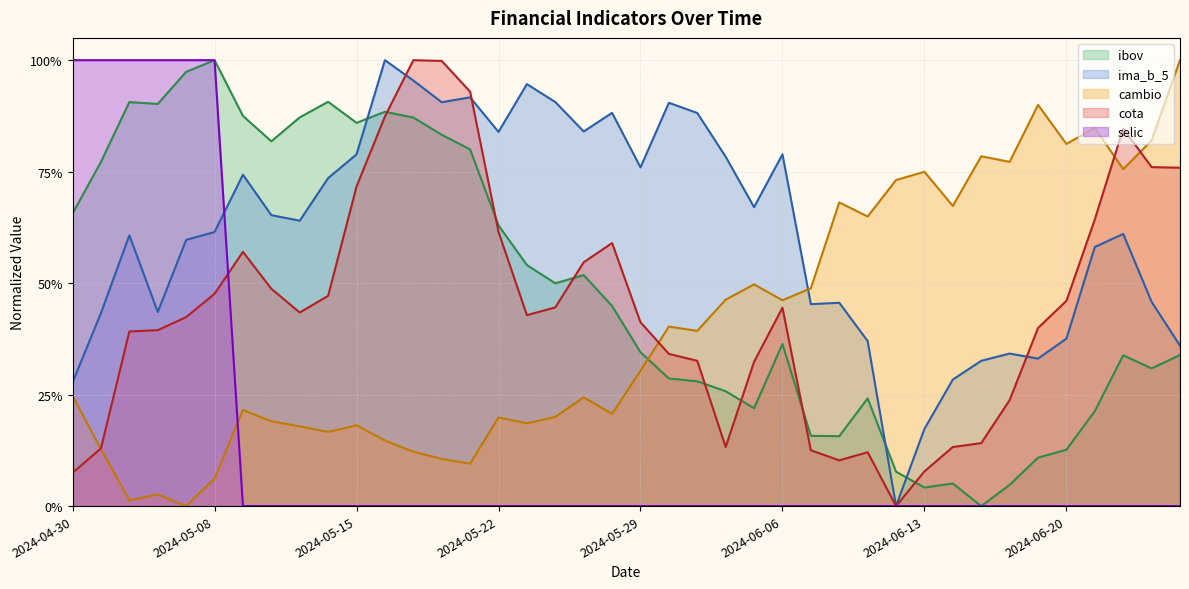

What is the label of the 14th point from the right?

2024-06-07